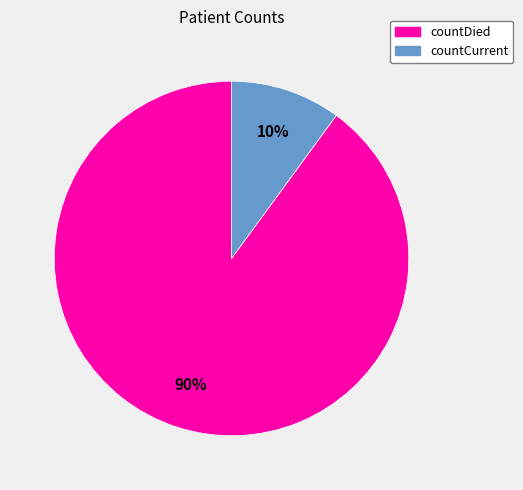

To the nearest percent, what percentage of the pie is countCurrent?

10%